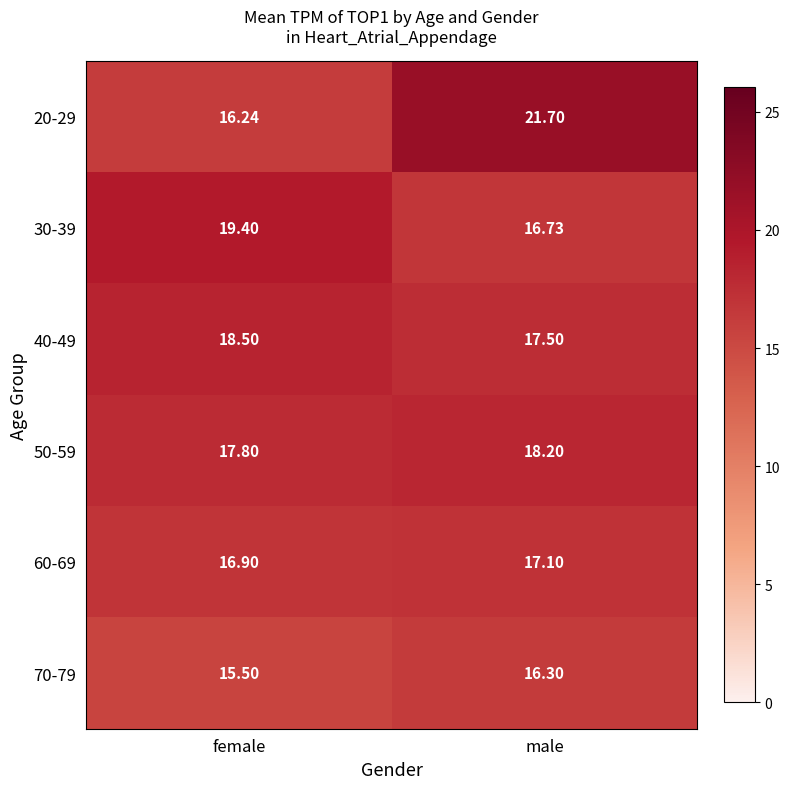

Rank the categories by 40-49 value from highest to lowest.

female, male